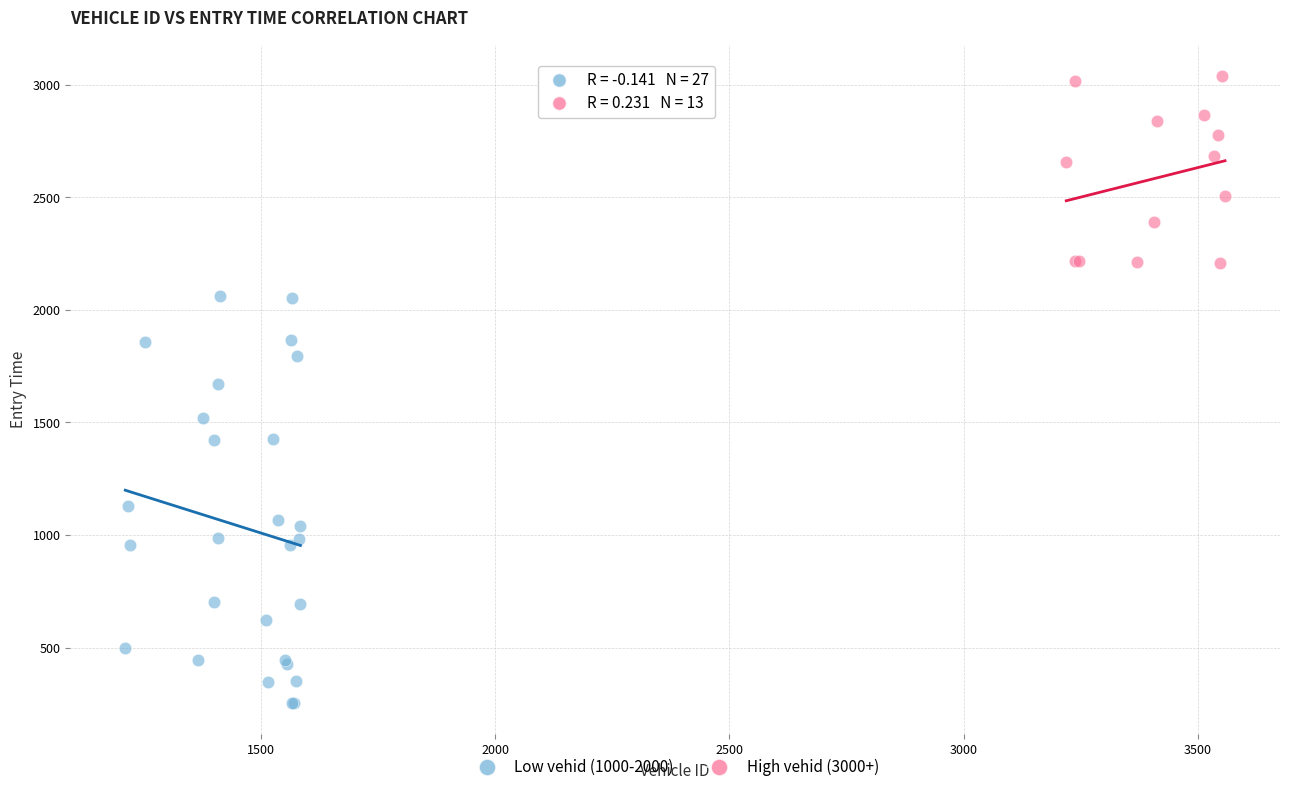

Which series has the widest spread of Y values?

Low vehid (1000-2000)